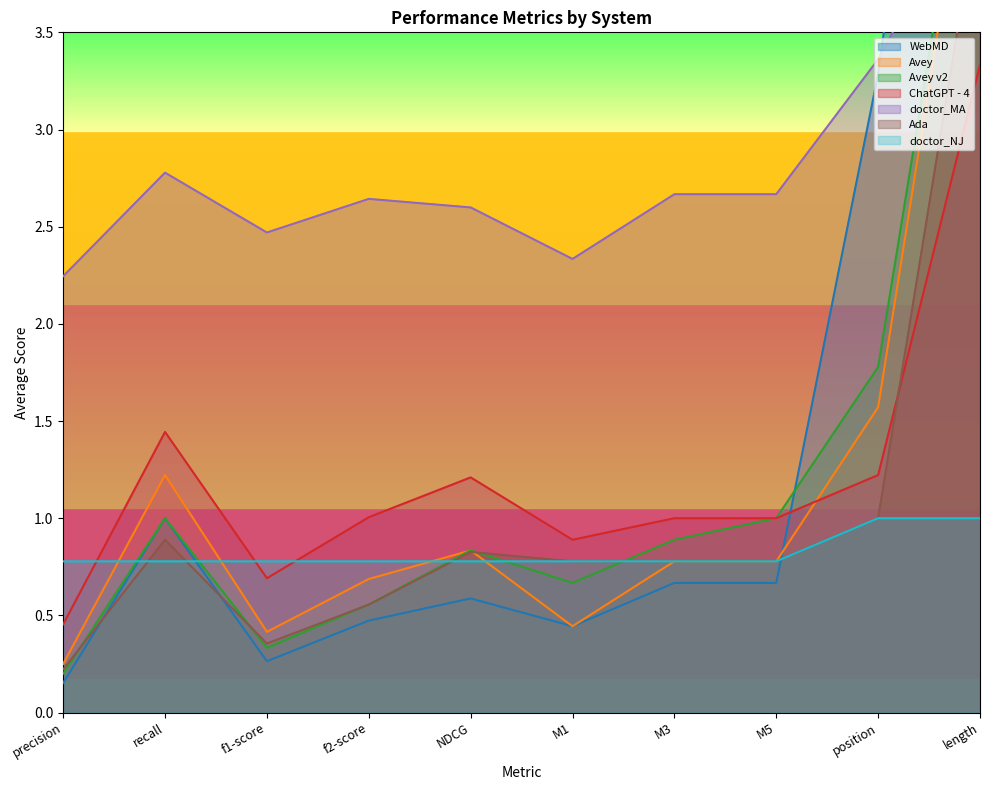

What value does the Ada series have at M5?

0.8